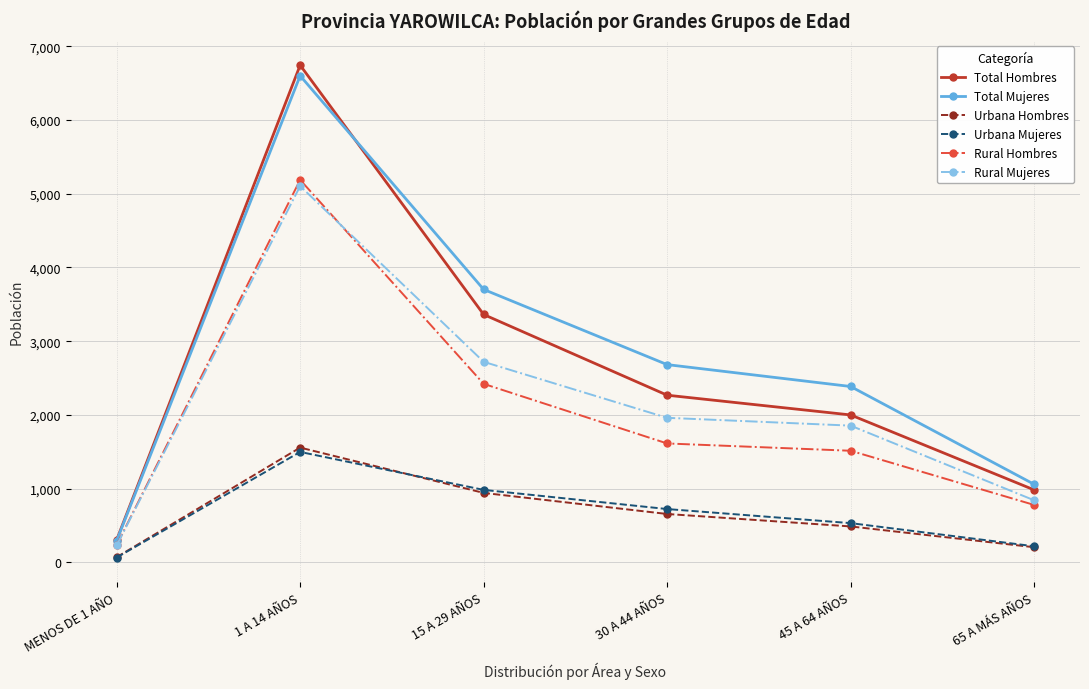

The Urbana Mujeres series shows 281 at 30 A 44 AÑOS. True or false?

False